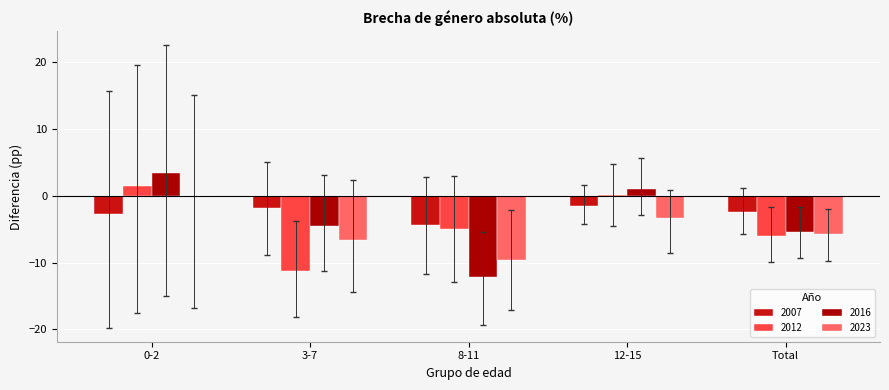

What is the total value across all series at Total?

-19.5